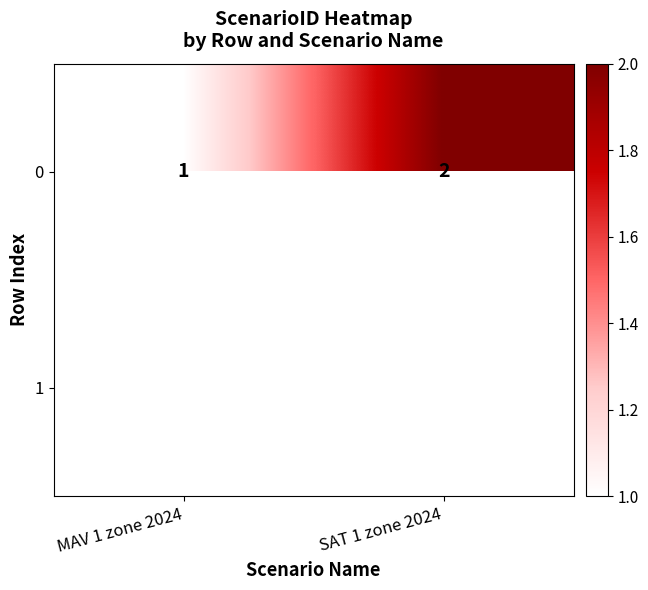

What is the sum of the 0 values at MAV 1 zone 2024 and SAT 1 zone 2024?

3